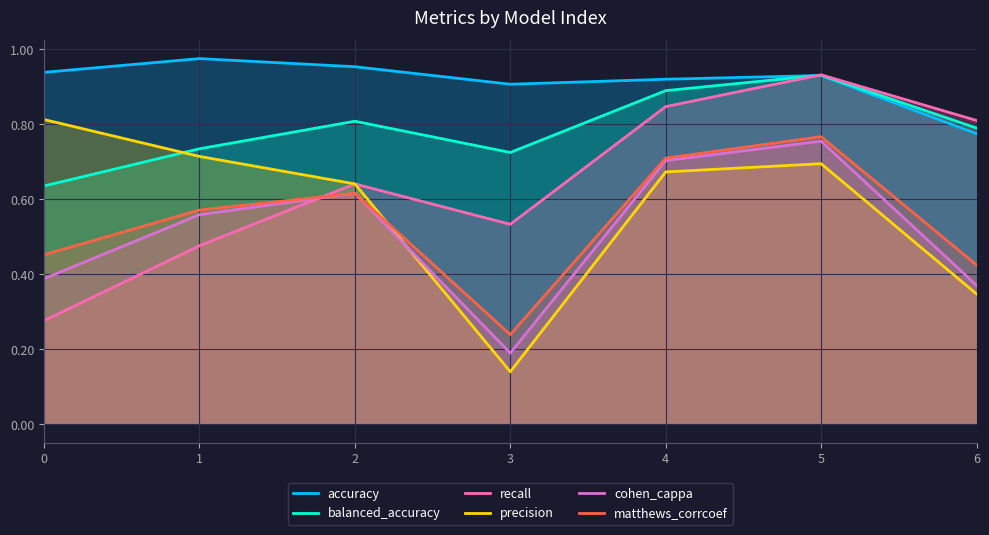

Between 3 and 6, which is larger?

3